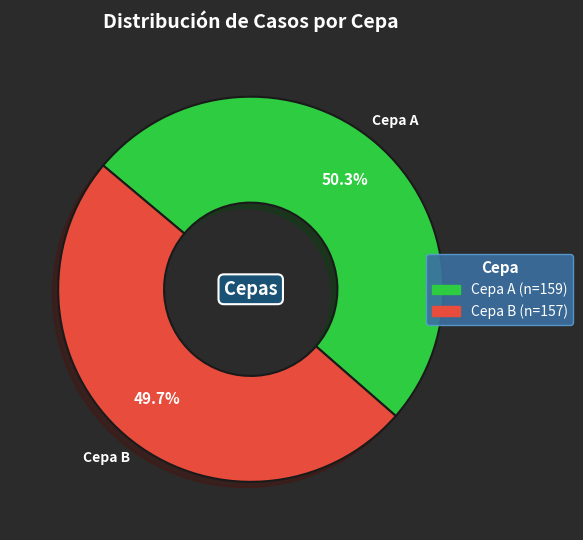

Which category accounts for the majority?

Cepa A